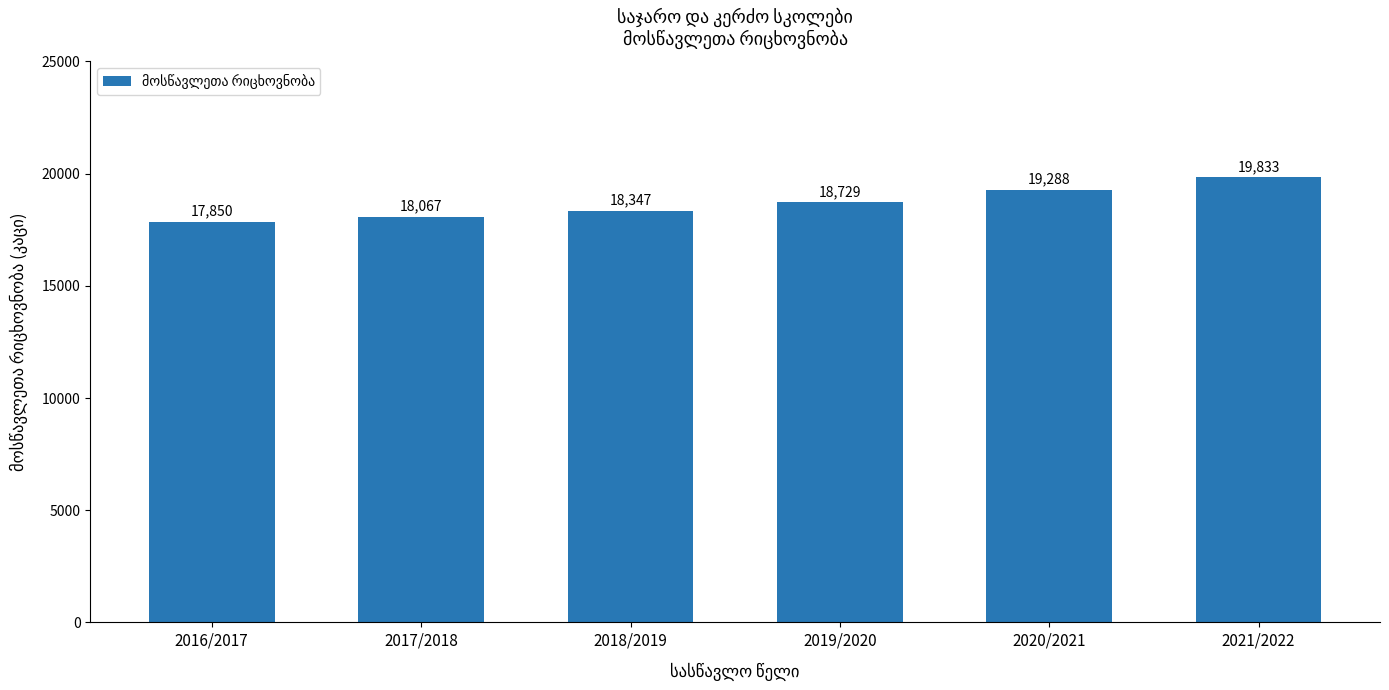

The chart shows a value of 4094 at 2017/2018. True or false?

False